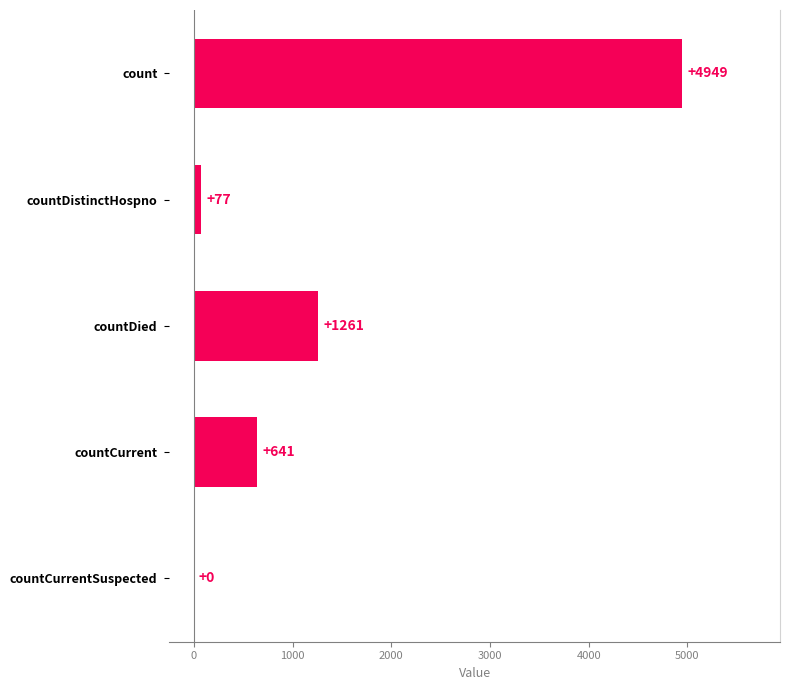

What is the approximate value at countDistinctHospno, to the nearest 50?

100